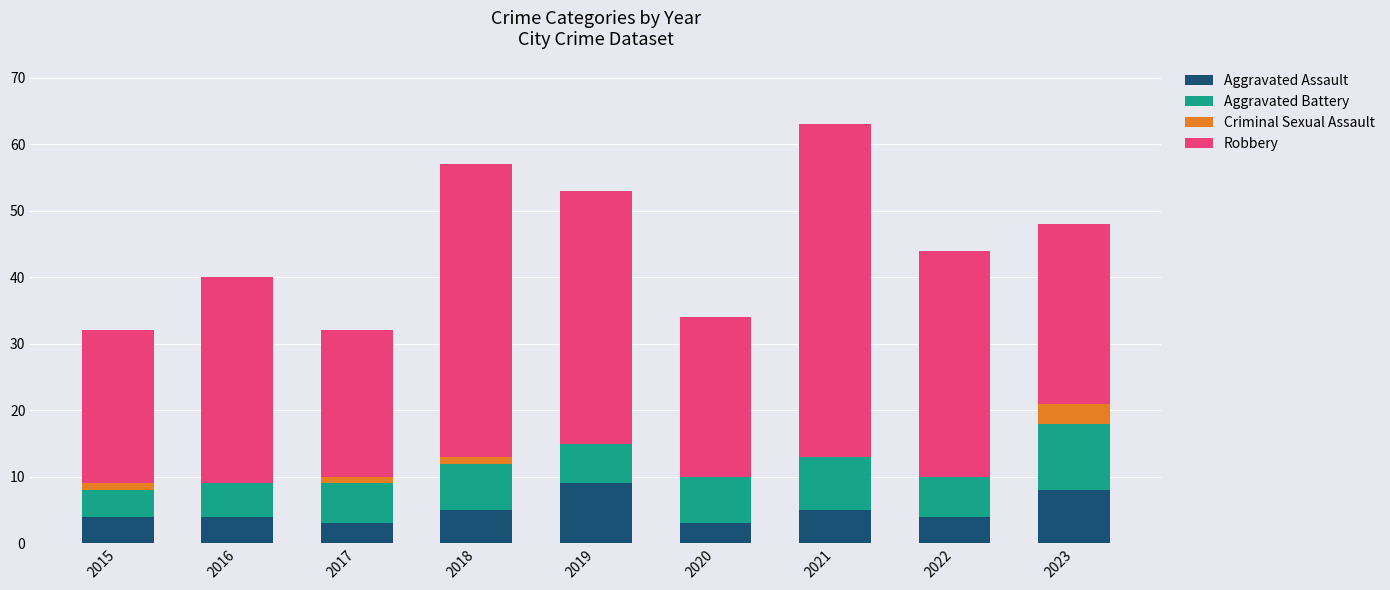

The value of Aggravated Assault at 2021 is 5. True or false?

True